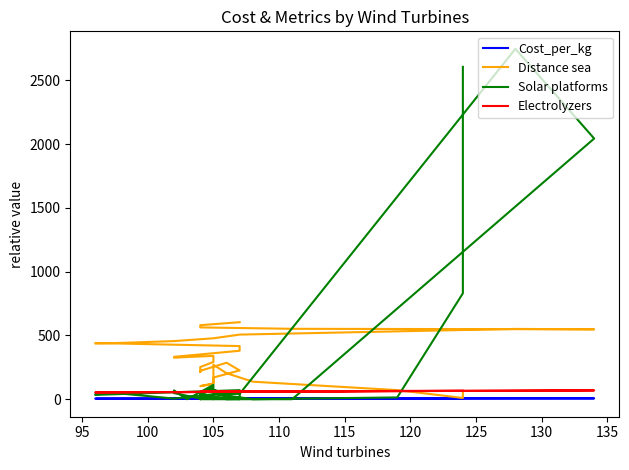

What is the maximum value for Distance sea?

603.6